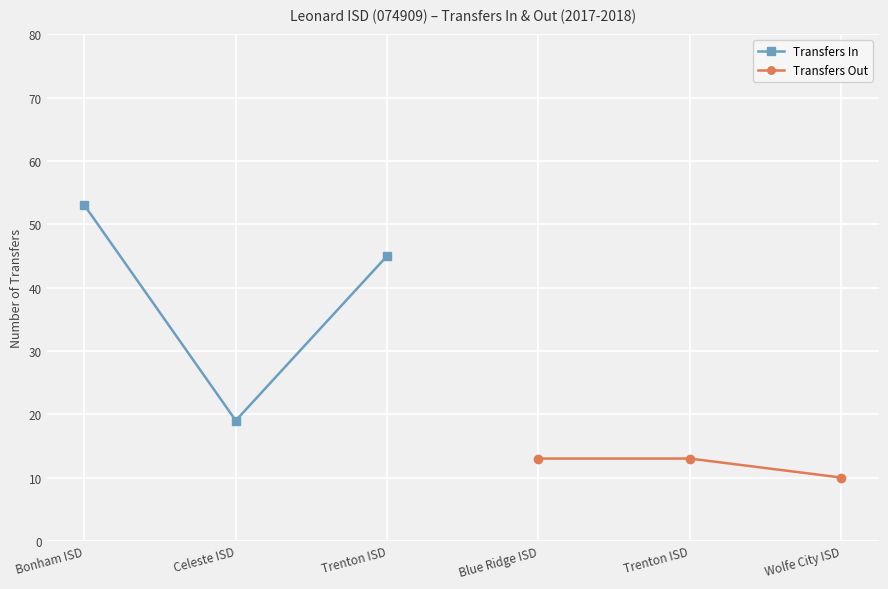

What is the approximate value of Transfers In at Trenton ISD?

45